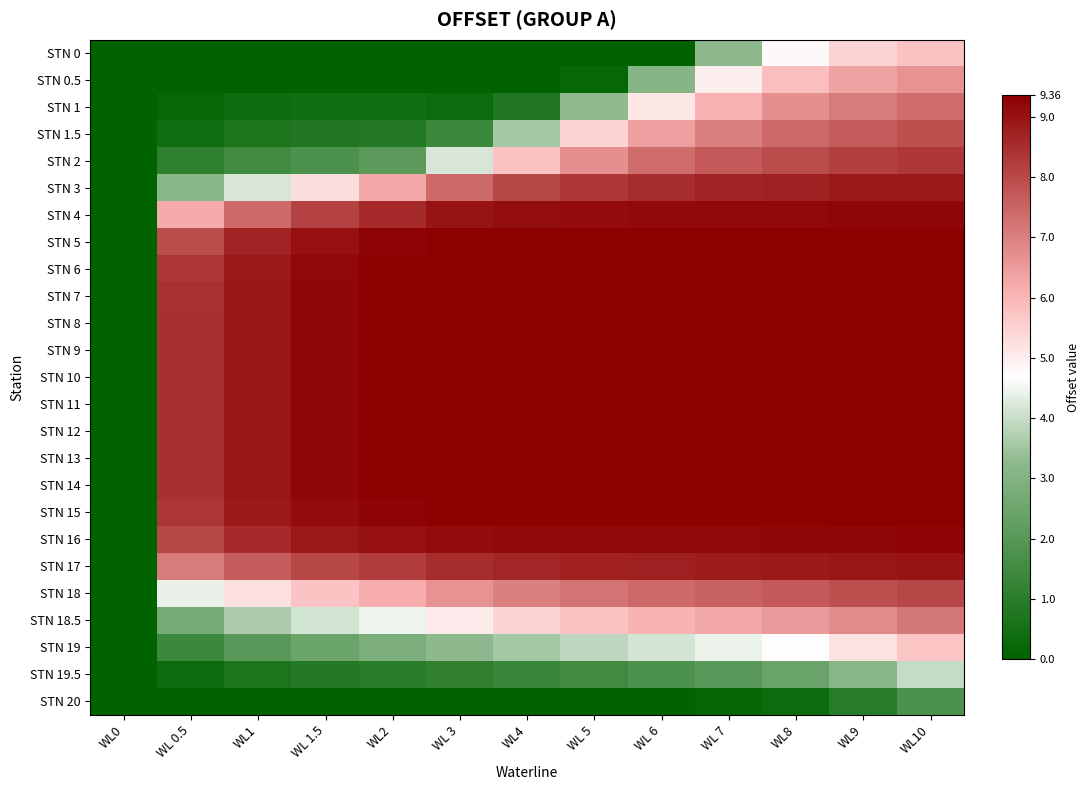

Reading left to right, list all the values displayed in this chart.

STN 0: WL0=0.0	WL 0.5=0.0	WL1=0.0	WL 1.5=0.0	WL2=0.0	WL 3=0.0	WL4=0.0	WL 5=0.0	WL 6=0.0	WL 7=3.3	WL8=4.8	WL9=5.5	WL10=5.8
STN 0.5: WL0=0.0	WL 0.5=0.0	WL1=0.0	WL 1.5=0.0	WL2=0.0	WL 3=0.0	WL4=0.0	WL 5=0.2	WL 6=3.1	WL 7=5.0	WL8=5.8	WL9=6.3	WL10=6.7
STN 1: WL0=0.0	WL 0.5=0.2	WL1=0.3	WL 1.5=0.4	WL2=0.4	WL 3=0.3	WL4=0.8	WL 5=3.3	WL 6=5.2	WL 7=6.1	WL8=6.7	WL9=7.1	WL10=7.3
STN 1.5: WL0=0.0	WL 0.5=0.4	WL1=0.7	WL 1.5=0.8	WL2=0.8	WL 3=1.4	WL4=3.6	WL 5=5.5	WL 6=6.4	WL 7=7.0	WL8=7.4	WL9=7.7	WL10=7.9
STN 2: WL0=0.0	WL 0.5=1.1	WL1=1.5	WL 1.5=1.8	WL2=2.1	WL 3=4.2	WL4=5.8	WL 5=6.7	WL 6=7.3	WL 7=7.7	WL8=8.0	WL9=8.2	WL10=8.3
STN 3: WL0=0.0	WL 0.5=3.1	WL1=4.2	WL 1.5=5.3	WL2=6.3	WL 3=7.4	WL4=8.0	WL 5=8.3	WL 6=8.5	WL 7=8.7	WL8=8.8	WL9=8.9	WL10=8.9
STN 4: WL0=0.0	WL 0.5=6.2	WL1=7.4	WL 1.5=8.1	WL2=8.6	WL 3=9.0	WL4=9.1	WL 5=9.1	WL 6=9.2	WL 7=9.2	WL8=9.2	WL9=9.2	WL10=9.2
STN 5: WL0=0.0	WL 0.5=7.9	WL1=8.7	WL 1.5=9.1	WL2=9.3	WL 3=9.3	WL4=9.3	WL 5=9.3	WL 6=9.3	WL 7=9.3	WL8=9.3	WL9=9.4	WL10=9.4
STN 6: WL0=0.0	WL 0.5=8.3	WL1=8.9	WL 1.5=9.2	WL2=9.3	WL 3=9.4	WL4=9.4	WL 5=9.4	WL 6=9.4	WL 7=9.4	WL8=9.4	WL9=9.4	WL10=9.4
STN 7: WL0=0.0	WL 0.5=8.4	WL1=8.9	WL 1.5=9.2	WL2=9.3	WL 3=9.4	WL4=9.4	WL 5=9.4	WL 6=9.4	WL 7=9.4	WL8=9.4	WL9=9.4	WL10=9.4
STN 8: WL0=0.0	WL 0.5=8.5	WL1=8.9	WL 1.5=9.2	WL2=9.3	WL 3=9.4	WL4=9.4	WL 5=9.4	WL 6=9.4	WL 7=9.4	WL8=9.4	WL9=9.4	WL10=9.4
STN 9: WL0=0.0	WL 0.5=8.5	WL1=8.9	WL 1.5=9.2	WL2=9.3	WL 3=9.4	WL4=9.4	WL 5=9.4	WL 6=9.4	WL 7=9.4	WL8=9.4	WL9=9.4	WL10=9.4
STN 10: WL0=0.0	WL 0.5=8.5	WL1=8.9	WL 1.5=9.2	WL2=9.3	WL 3=9.4	WL4=9.4	WL 5=9.4	WL 6=9.4	WL 7=9.4	WL8=9.4	WL9=9.4	WL10=9.4
STN 11: WL0=0.0	WL 0.5=8.5	WL1=8.9	WL 1.5=9.2	WL2=9.3	WL 3=9.4	WL4=9.4	WL 5=9.4	WL 6=9.4	WL 7=9.4	WL8=9.4	WL9=9.4	WL10=9.4
STN 12: WL0=0.0	WL 0.5=8.5	WL1=8.9	WL 1.5=9.2	WL2=9.3	WL 3=9.4	WL4=9.4	WL 5=9.4	WL 6=9.4	WL 7=9.4	WL8=9.4	WL9=9.4	WL10=9.4
STN 13: WL0=0.0	WL 0.5=8.5	WL1=8.9	WL 1.5=9.2	WL2=9.3	WL 3=9.4	WL4=9.4	WL 5=9.4	WL 6=9.4	WL 7=9.4	WL8=9.4	WL9=9.4	WL10=9.4
STN 14: WL0=0.0	WL 0.5=8.5	WL1=8.9	WL 1.5=9.2	WL2=9.3	WL 3=9.4	WL4=9.4	WL 5=9.4	WL 6=9.4	WL 7=9.4	WL8=9.4	WL9=9.4	WL10=9.4
STN 15: WL0=0.0	WL 0.5=8.4	WL1=8.8	WL 1.5=9.1	WL2=9.3	WL 3=9.3	WL4=9.3	WL 5=9.3	WL 6=9.3	WL 7=9.3	WL8=9.3	WL9=9.3	WL10=9.3
STN 16: WL0=0.0	WL 0.5=8.1	WL1=8.6	WL 1.5=8.9	WL2=9.0	WL 3=9.1	WL4=9.2	WL 5=9.2	WL 6=9.2	WL 7=9.2	WL8=9.2	WL9=9.2	WL10=9.3
STN 17: WL0=0.0	WL 0.5=7.1	WL1=7.7	WL 1.5=8.0	WL2=8.3	WL 3=8.5	WL4=8.6	WL 5=8.7	WL 6=8.8	WL 7=8.8	WL8=8.9	WL9=8.9	WL10=9.0
STN 18: WL0=0.0	WL 0.5=4.4	WL1=5.2	WL 1.5=5.8	WL2=6.1	WL 3=6.7	WL4=7.0	WL 5=7.2	WL 6=7.4	WL 7=7.6	WL8=7.7	WL9=7.9	WL10=8.1
STN 18.5: WL0=0.0	WL 0.5=2.7	WL1=3.6	WL 1.5=4.1	WL2=4.5	WL 3=5.1	WL4=5.5	WL 5=5.8	WL 6=6.1	WL 7=6.3	WL8=6.5	WL9=6.8	WL10=7.2
STN 19: WL0=0.0	WL 0.5=1.4	WL1=2.0	WL 1.5=2.5	WL2=2.8	WL 3=3.3	WL4=3.6	WL 5=3.9	WL 6=4.2	WL 7=4.4	WL8=4.7	WL9=5.2	WL10=5.7
STN 19.5: WL0=0.0	WL 0.5=0.3	WL1=0.7	WL 1.5=0.9	WL2=1.0	WL 3=1.1	WL4=1.3	WL 5=1.5	WL 6=1.8	WL 7=2.0	WL8=2.4	WL9=3.2	WL10=4.0
STN 20: WL0=0.0	WL 0.5=0.0	WL1=0.0	WL 1.5=0.0	WL2=0.0	WL 3=0.0	WL4=0.0	WL 5=0.0	WL 6=0.0	WL 7=0.1	WL8=0.3	WL9=0.9	WL10=1.8